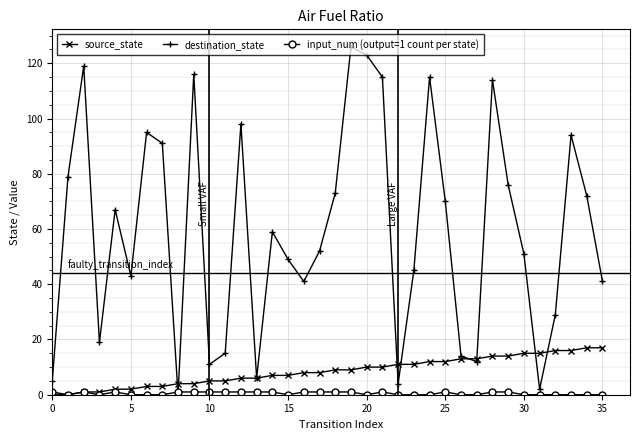

Which series has the largest range (max minus min)?

destination_state